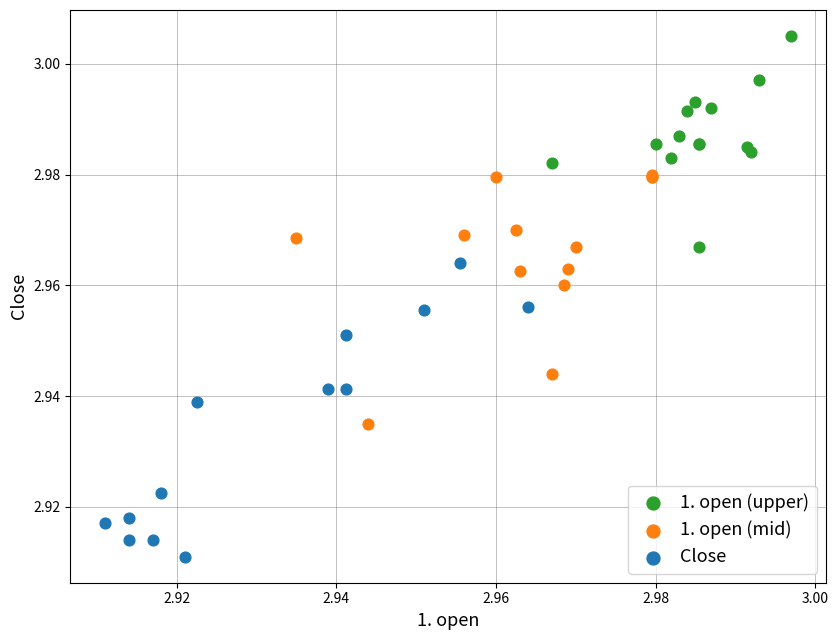

Which series has the largest Y range (max minus min)?

Close